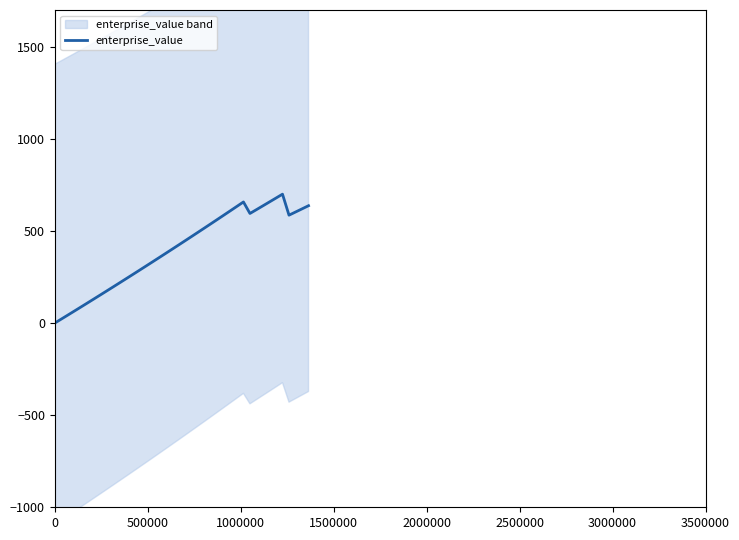

What is the highest value of the enterprise_value series?

700.0